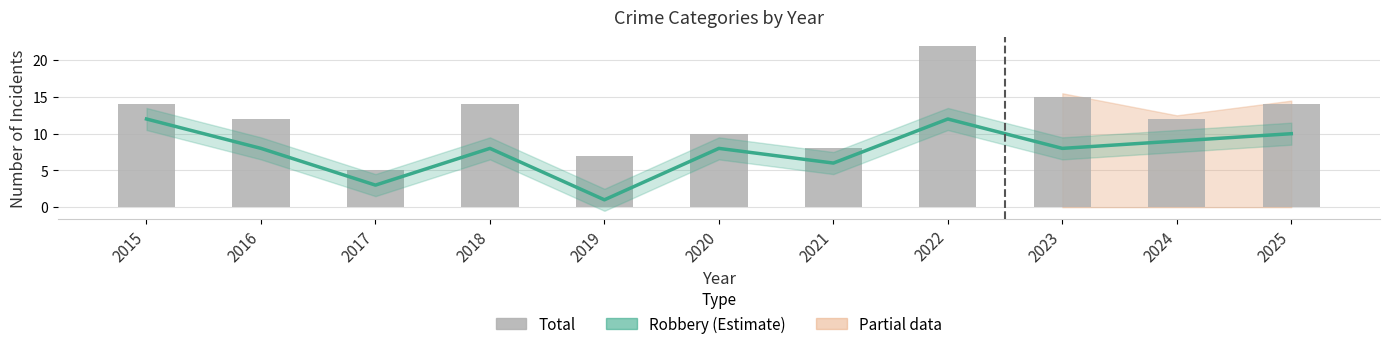

List the labels in order of Total value, largest first.

2022, 2023, 2015, 2018, 2025, 2016, 2024, 2020, 2021, 2019, 2017